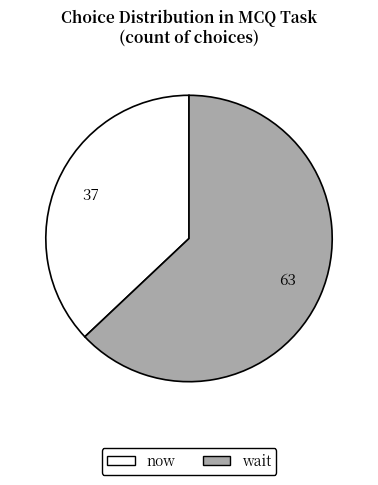

How many slices are in this pie chart?

2